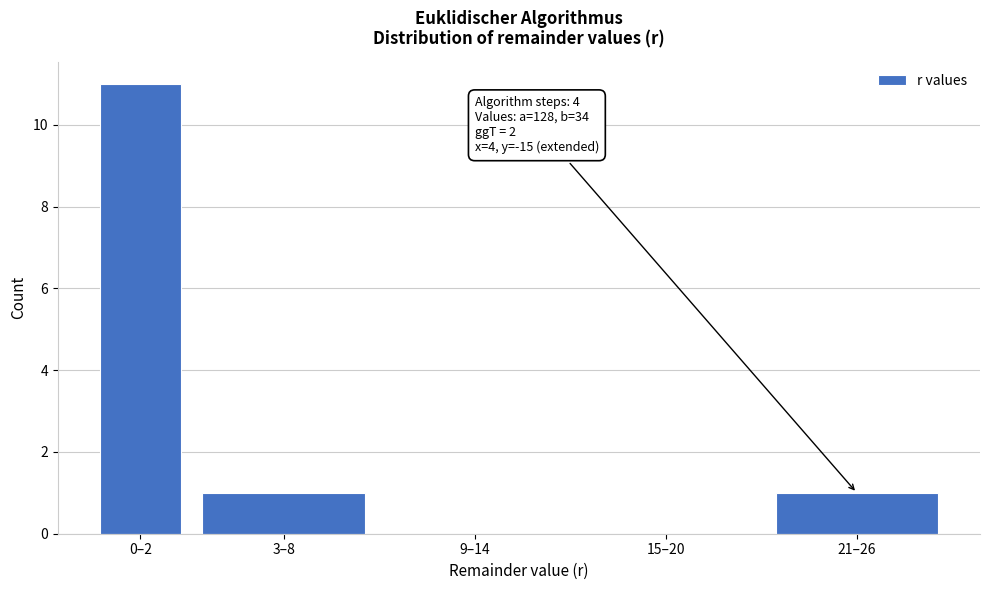

Reading left to right, what are all the values shown in this chart?

0–2=11	3–8=1	9–14=0	15–20=0	21–26=1